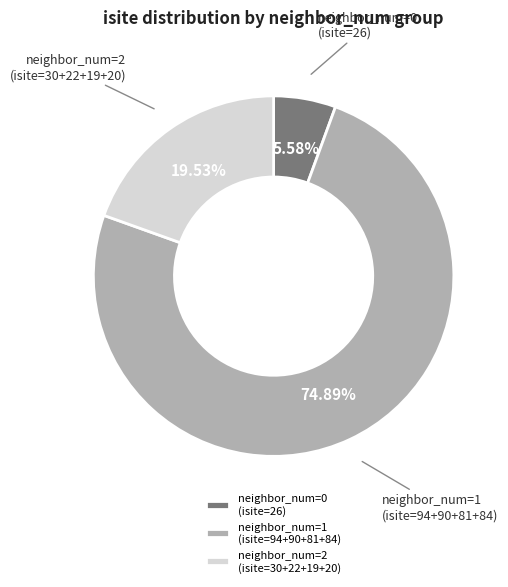

Rank the categories by value from lowest to highest.

neighbor_num=0 (isite=26), neighbor_num=2 (isite=30+22+19+20), neighbor_num=1 (isite=94+90+81+84)